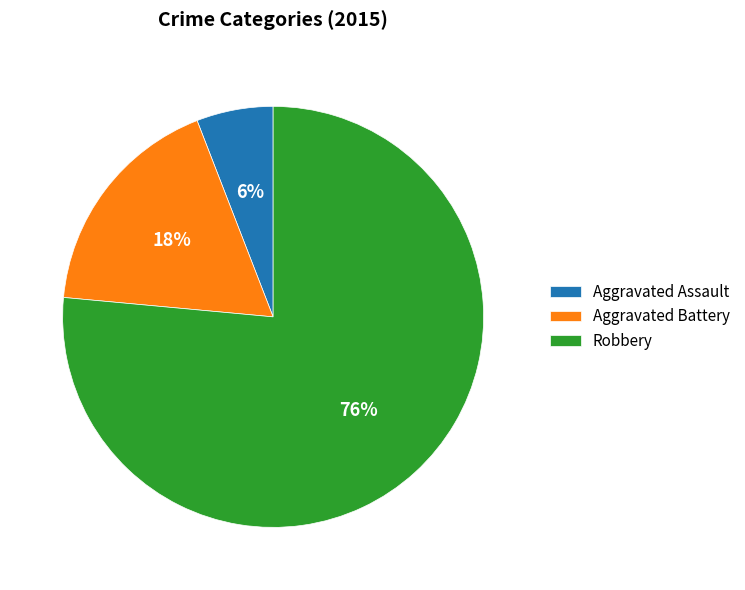

Is the sum of Aggravated Battery and Aggravated Assault greater than half?

No